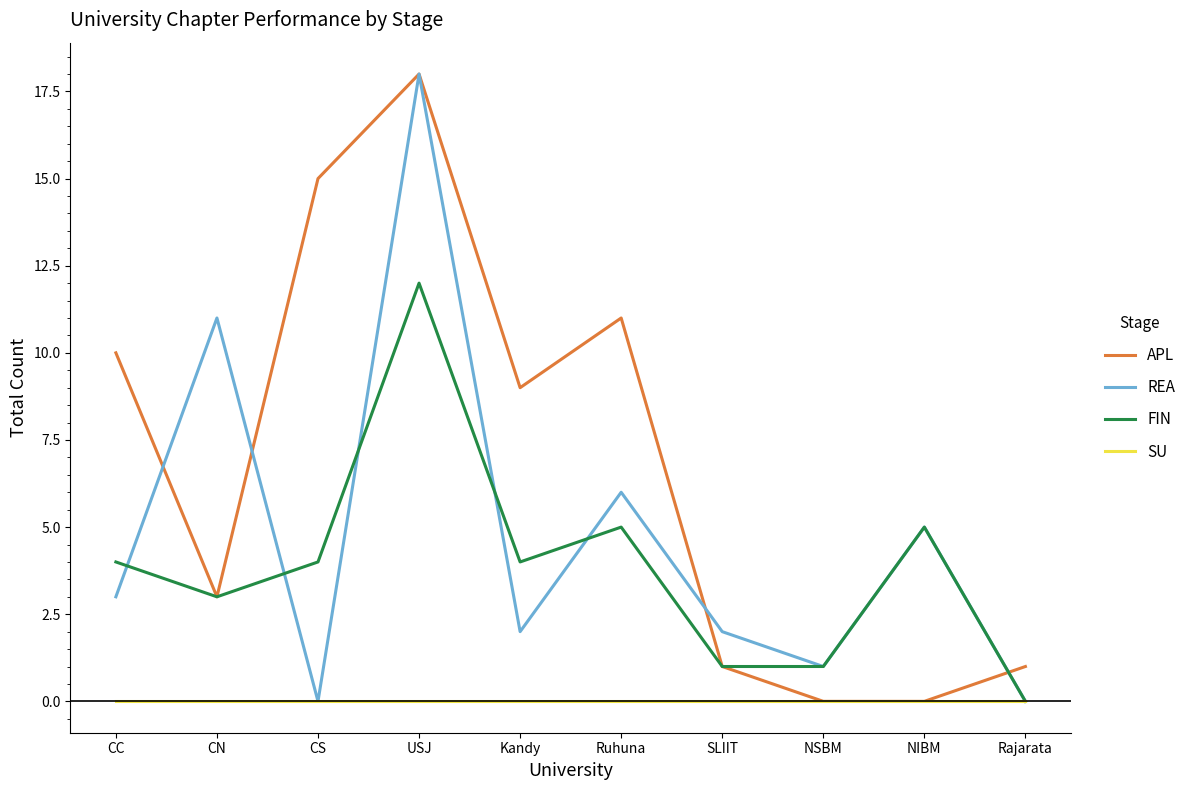

Is it true that FIN equals 3 at Ruhuna?

False